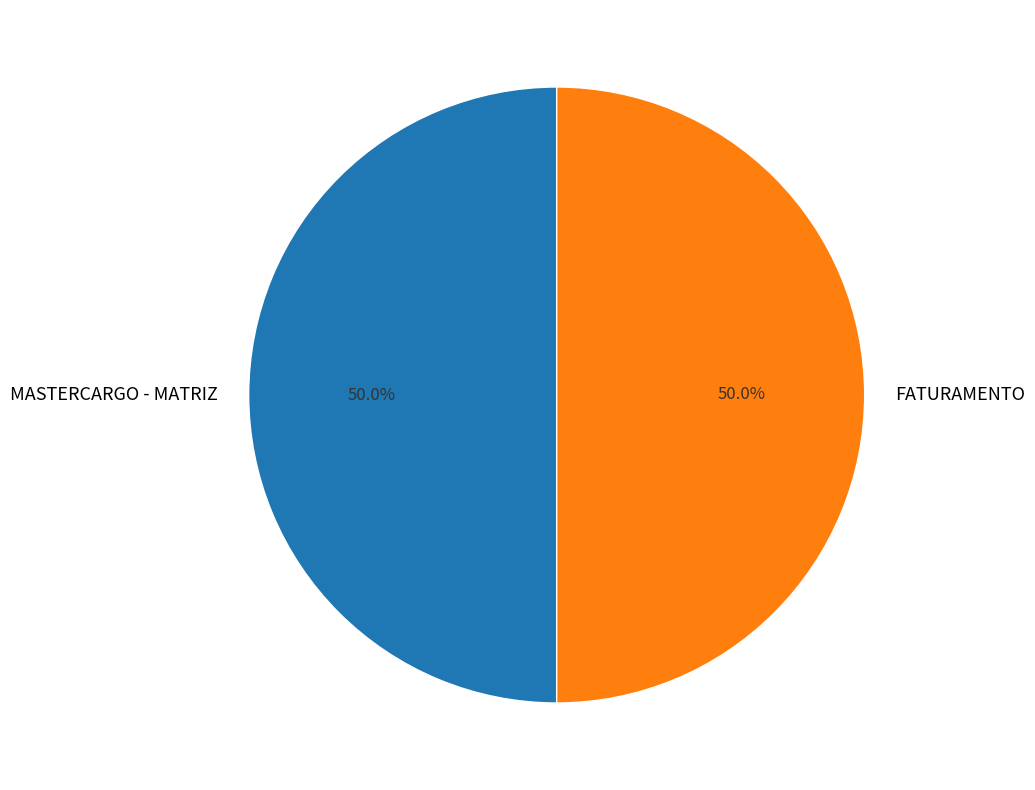

The FATURAMENTO slice represents 63% of the pie. True or false?

False